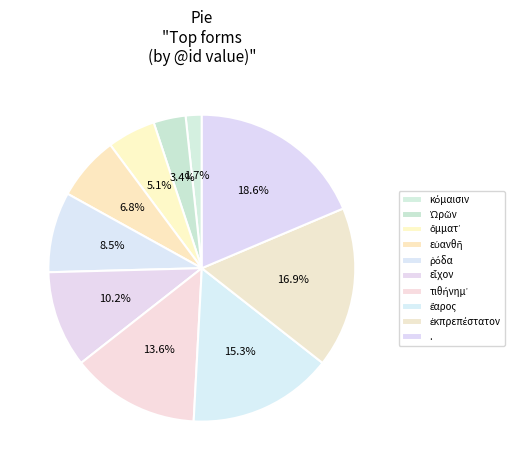

What is the change in value from ὄμματ᾽ to ῥόδα?

+2